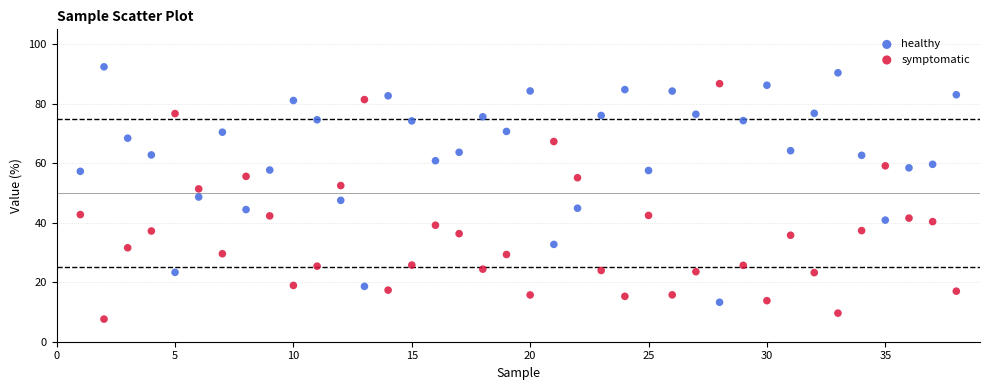

Across all data points, what is the range of Y values (max minus min)?

84.8